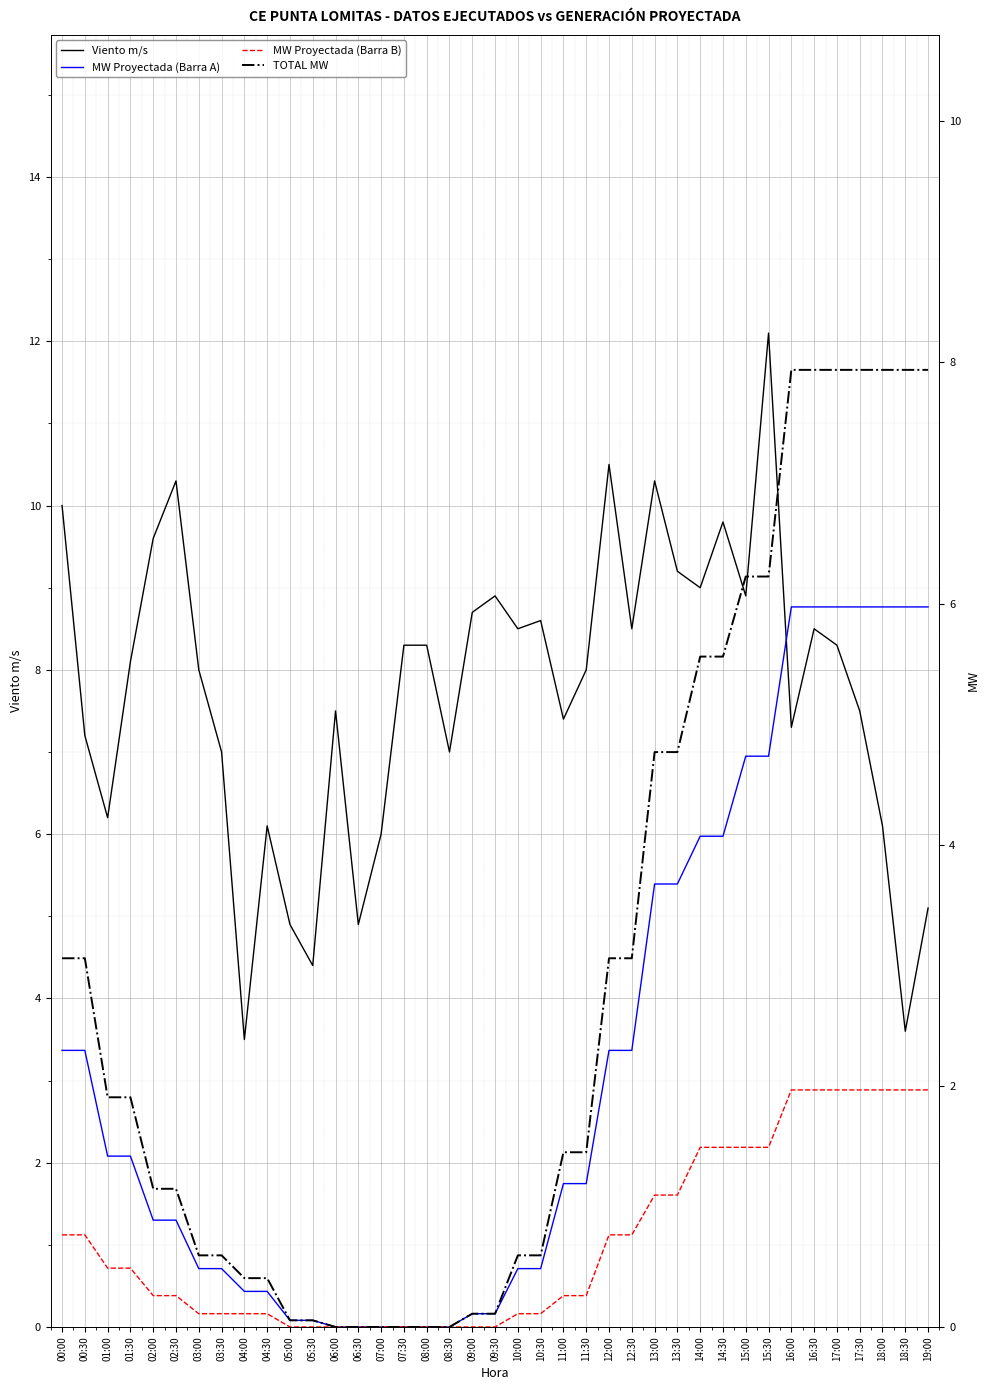

Which series has the largest range (max minus min)?

Viento m/s